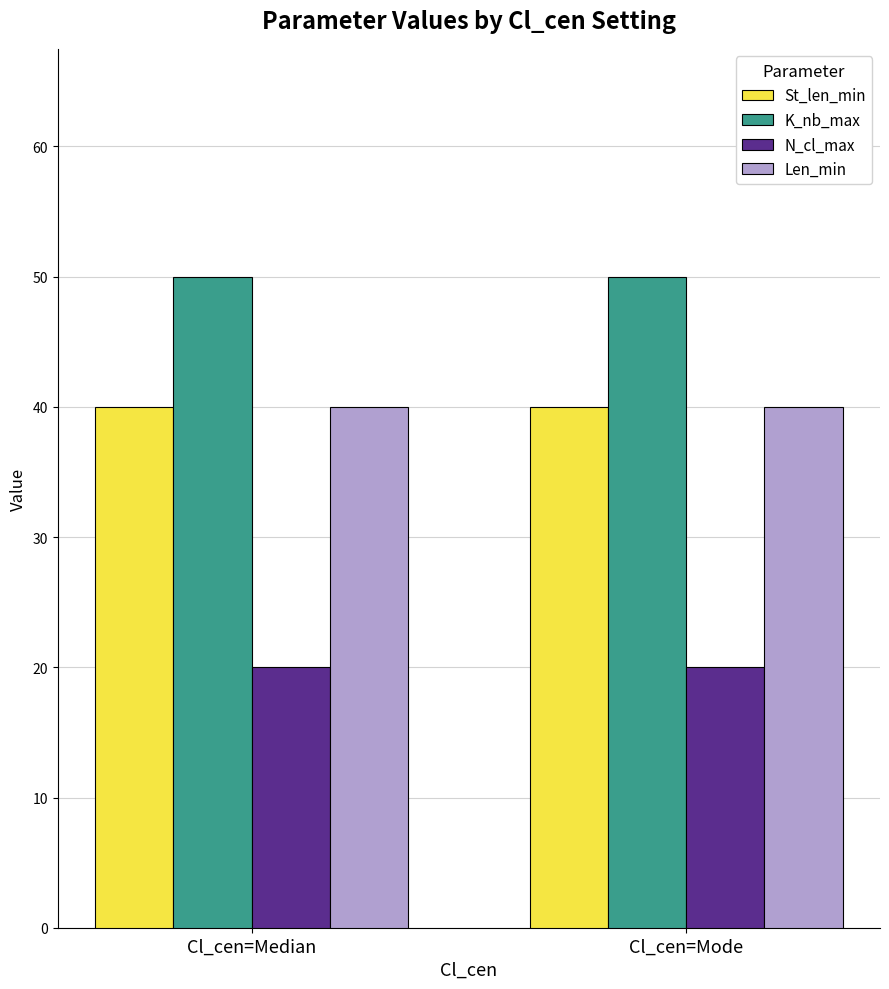

The St_len_min series shows 40 at Cl_cen=Mode. True or false?

True